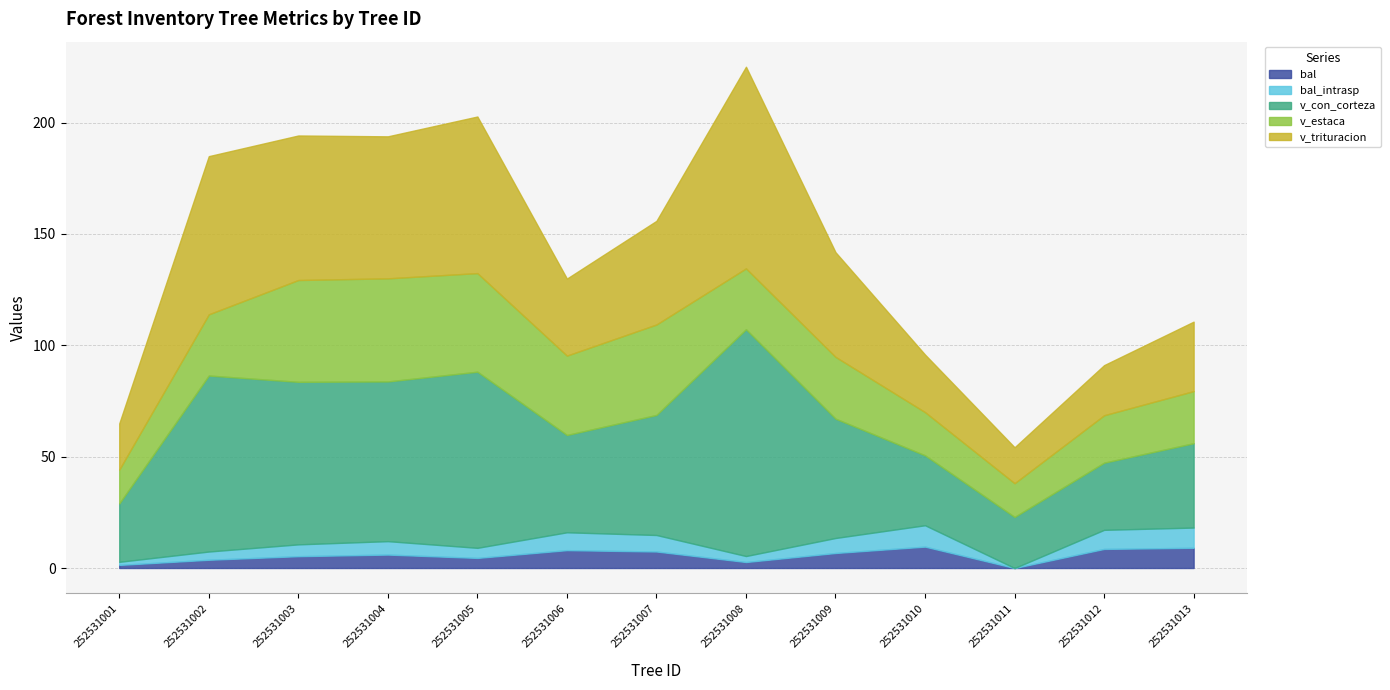

True or false: bal and v_trituracion intersect in this chart.

False